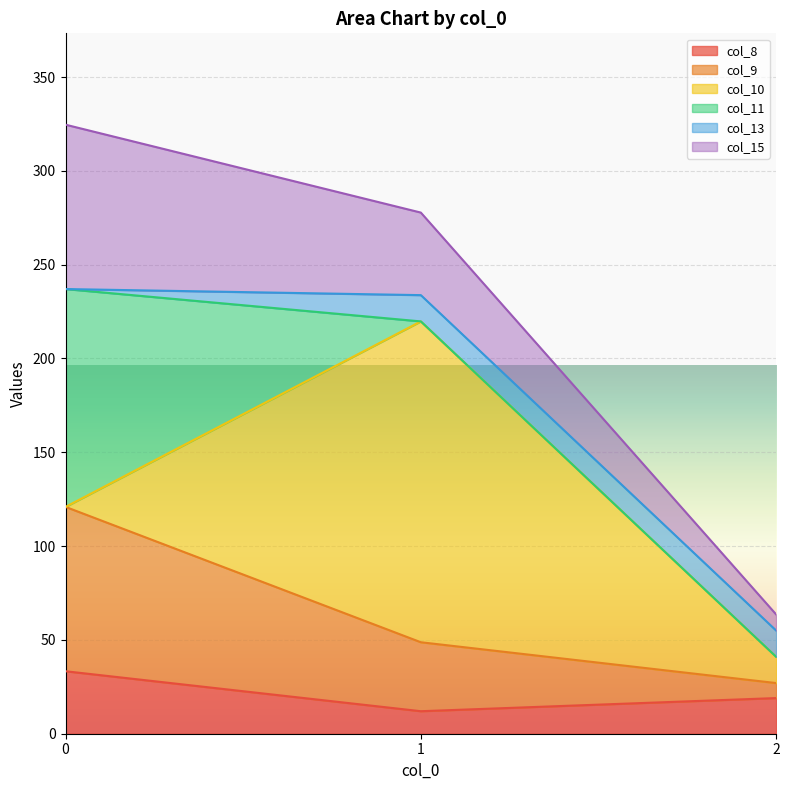

Which series has the largest range (max minus min)?

col_10